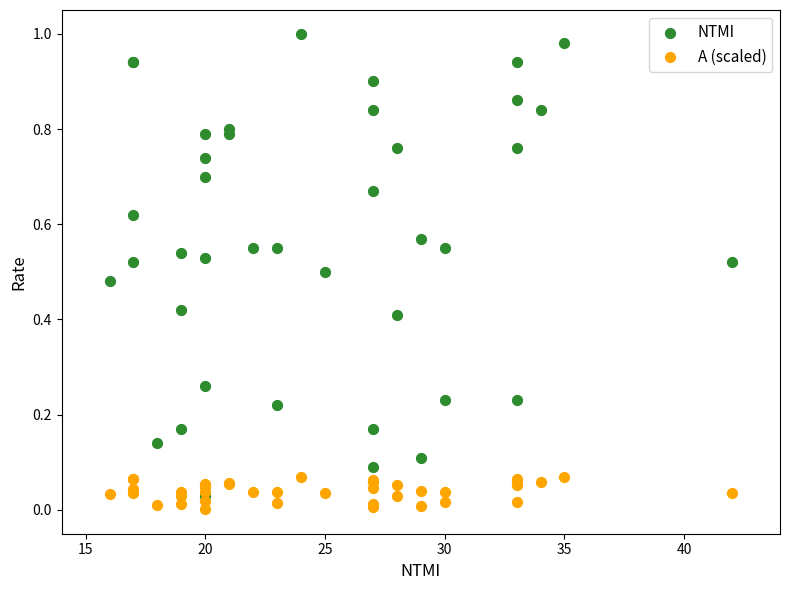

Which series contains the highest Y value?

NTMI